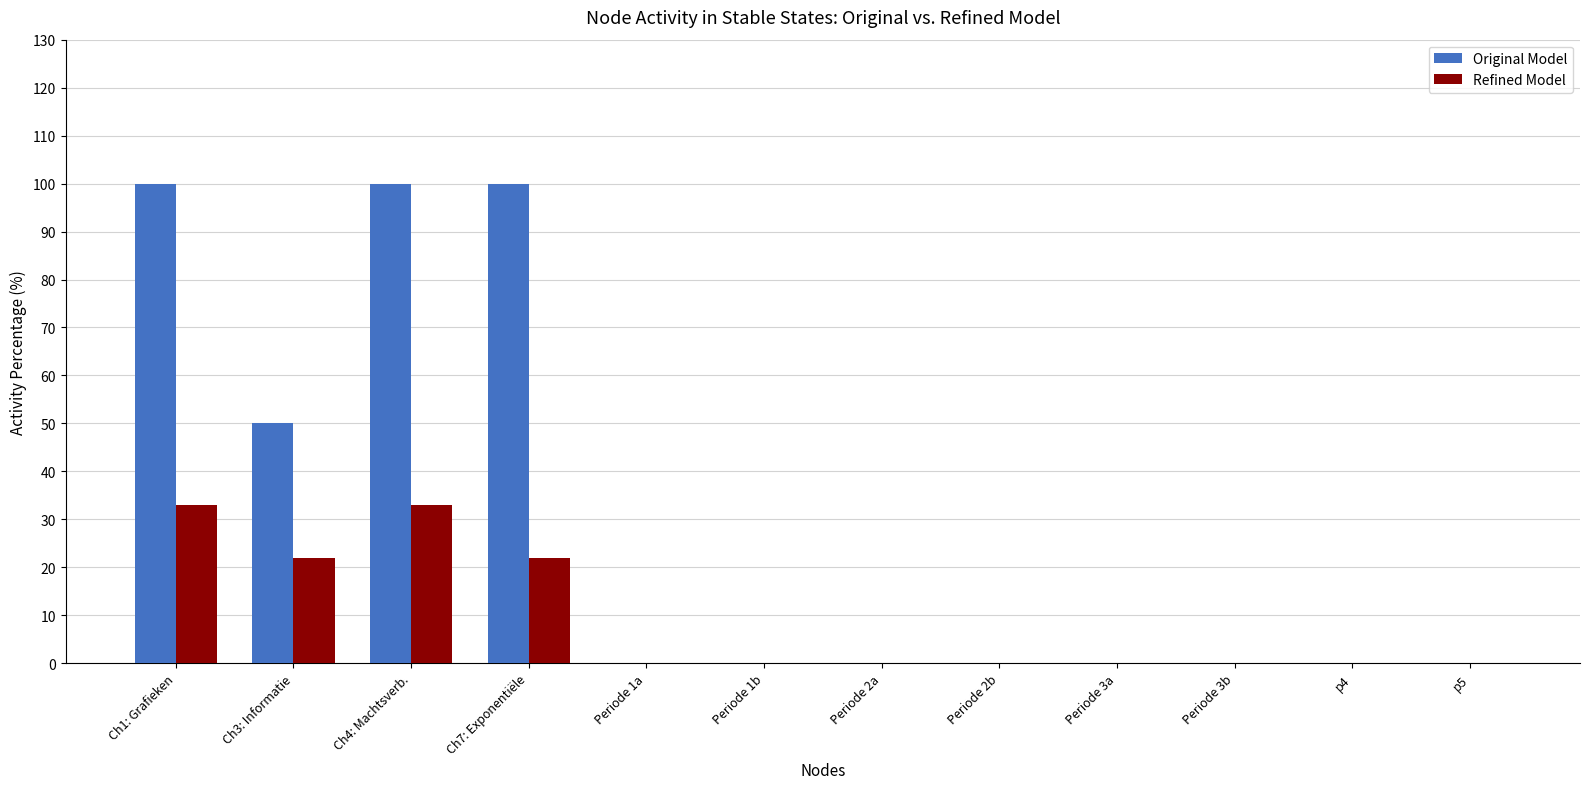

What is the greatest value displayed?

100